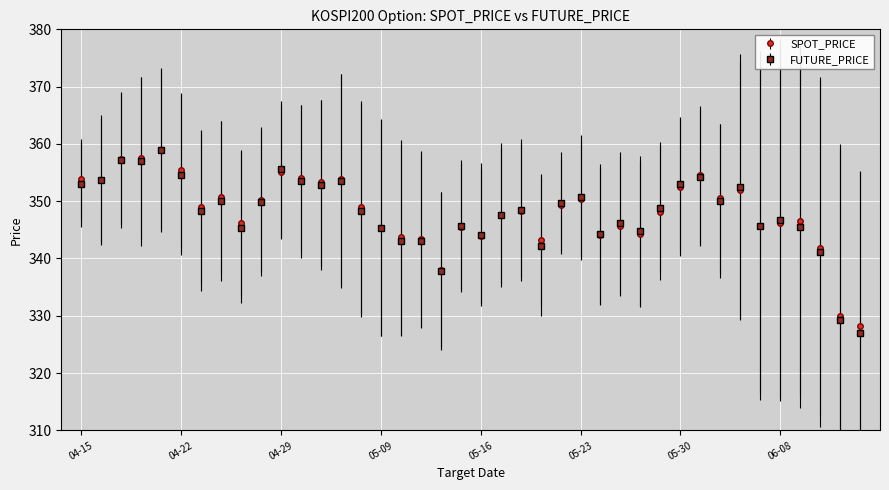

True or false: FUTURE_PRICE has more than 1 points higher than both neighbors.

True